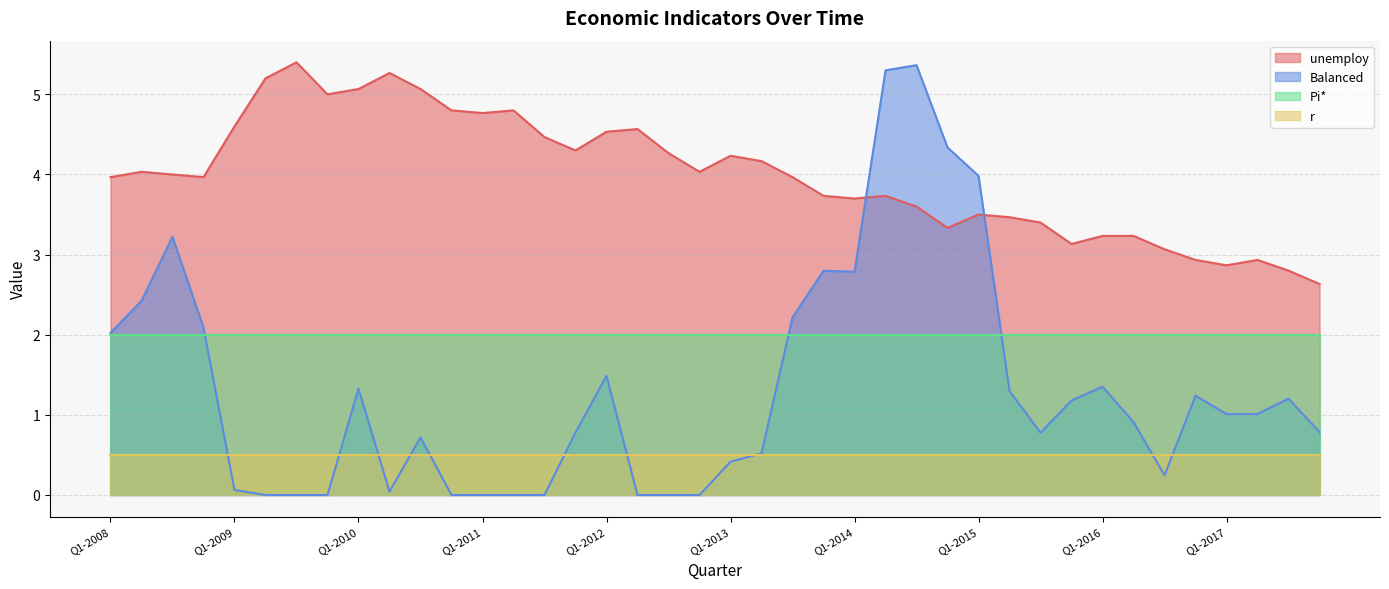

Between Q1-2009 and Q4-2009, which is larger?

Q4-2009